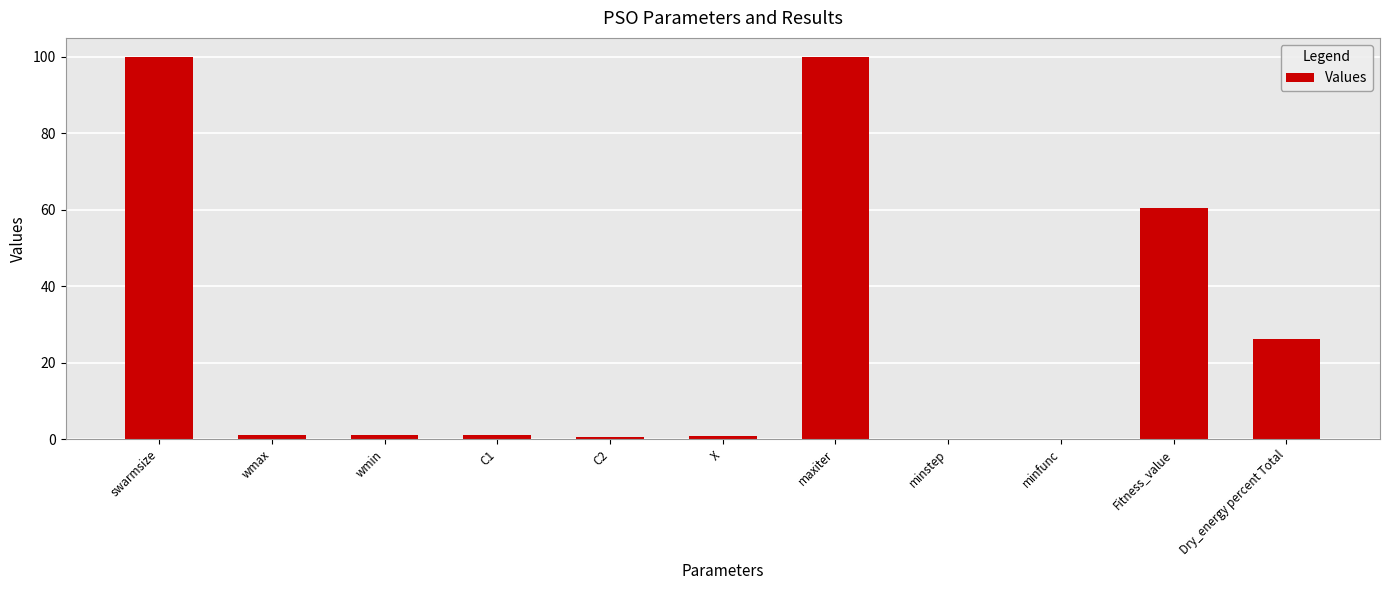

Is it true that the value at Dry_energy percent Total is 26.3?

True